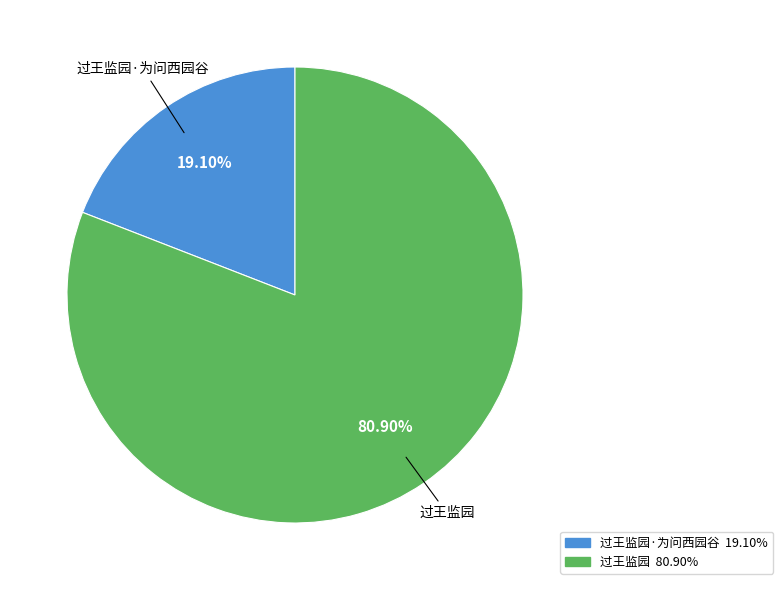

Is there any slice that represents more than half of the pie?

Yes